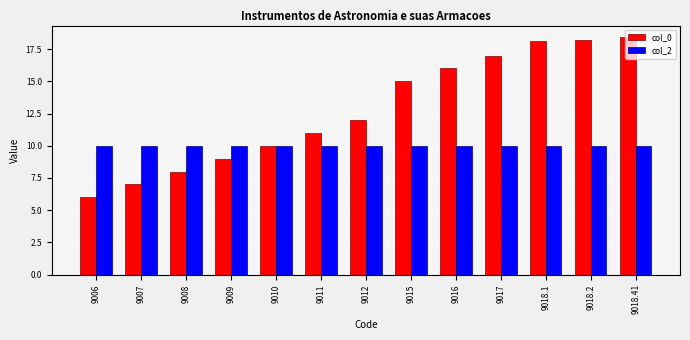

What is the label of the 8th bar from the right?

9011